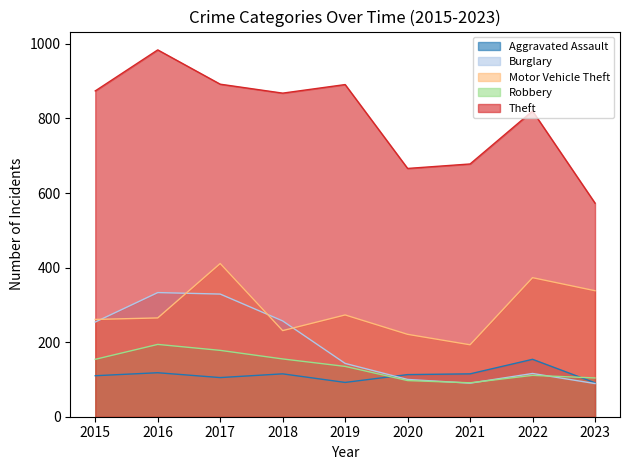

What is the average value of the Burglary series?

190